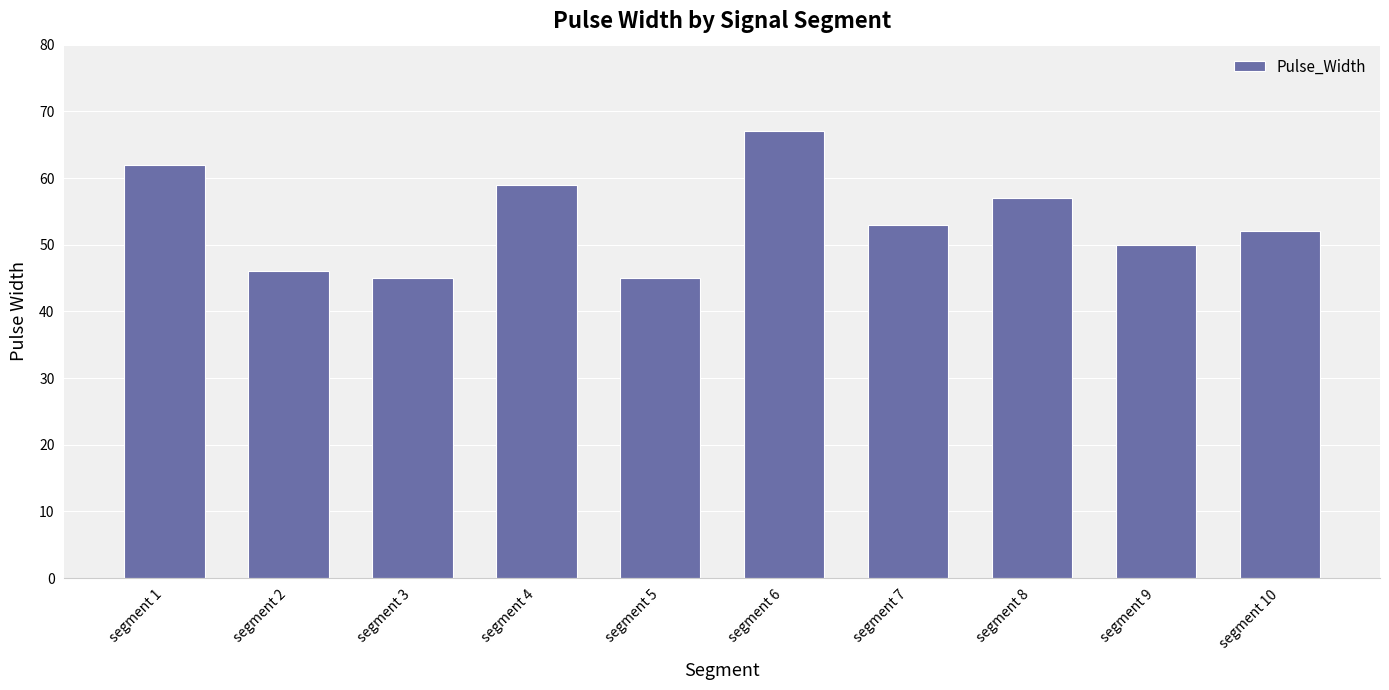

Reading left to right, what are all the values shown in this chart?

segment 1=62	segment 2=46	segment 3=45	segment 4=59	segment 5=45	segment 6=67	segment 7=53	segment 8=57	segment 9=50	segment 10=52